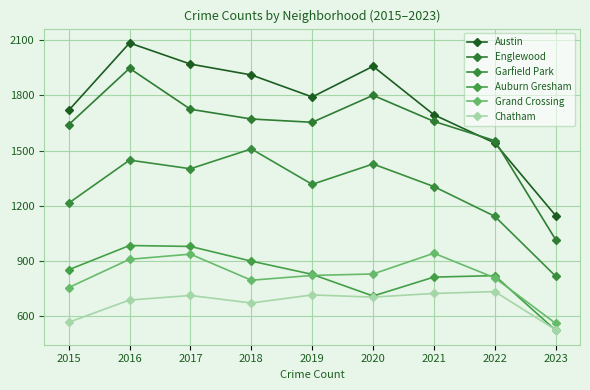

Reading left to right, what are all the values shown in this chart?

Austin: 1719	2086	1971	1912	1792	1959	1695	1541	1146
Englewood: 1641	1948	1725	1672	1654	1801	1659	1554	1015
Garfield Park: 1214	1448	1401	1509	1316	1427	1304	1142	816
Auburn Gresham: 851	983	978	898	826	708	811	819	521
Grand Crossing: 754	908	936	794	820	828	941	807	559
Chatham: 565	686	711	670	714	702	722	732	524